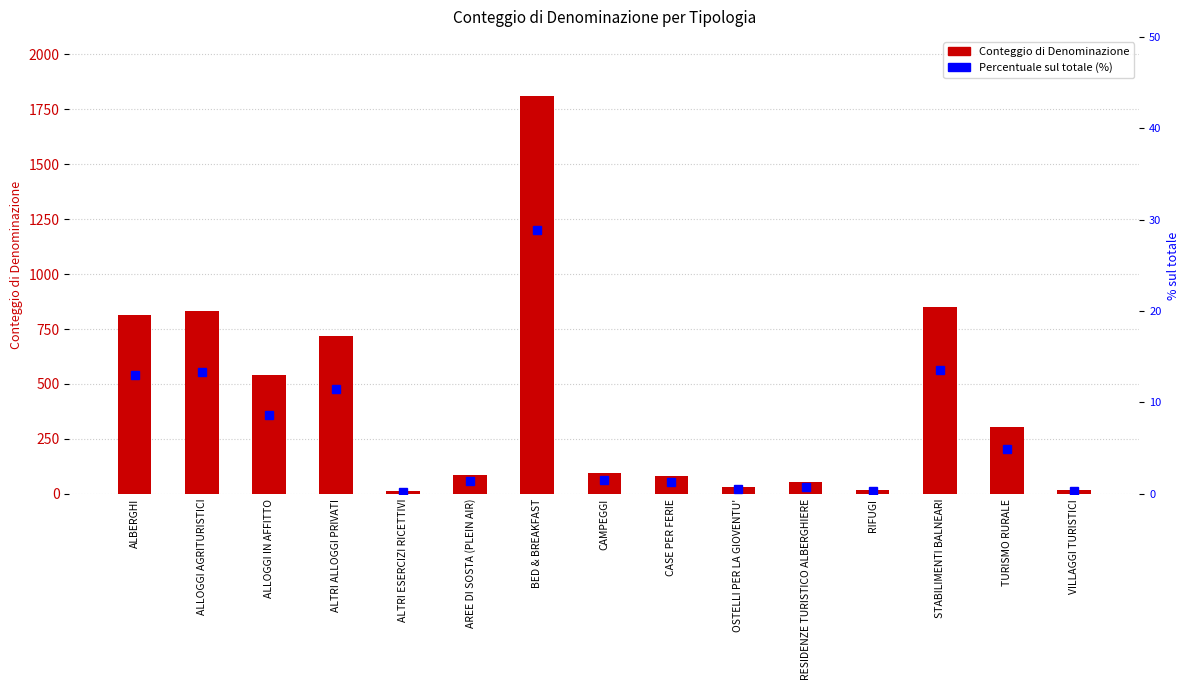

At VILLAGGI TURISTICI, list the series in order from largest to smallest.

Conteggio di Denominazione, Percentuale sul totale (%)